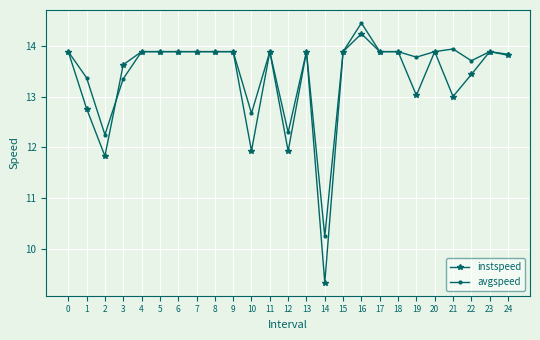

What is the difference between the second highest and minimum values in the instspeed series?

4.6